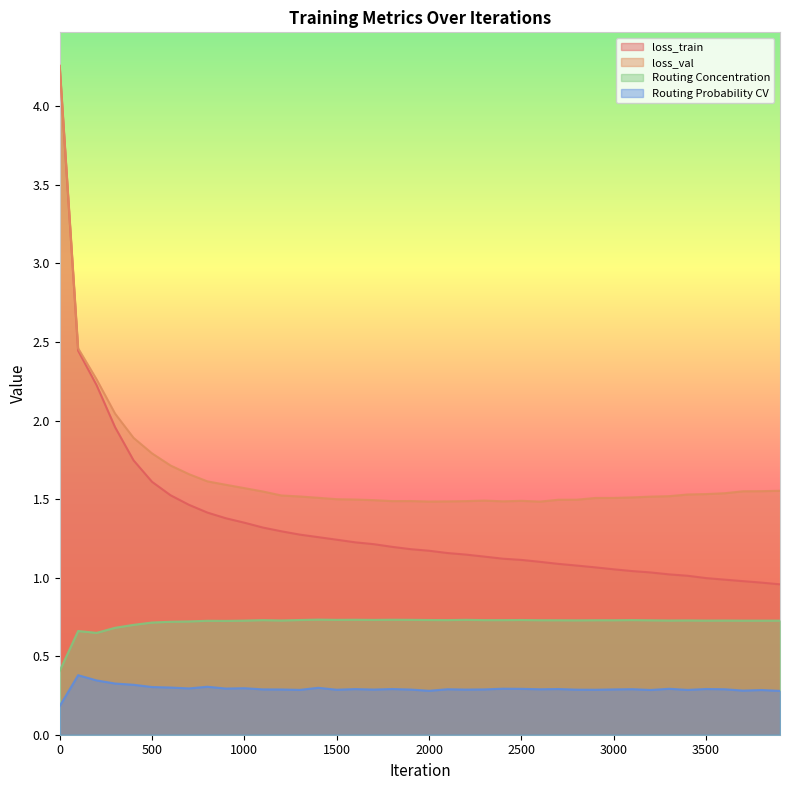

At which label is loss_val closest to 2?

300